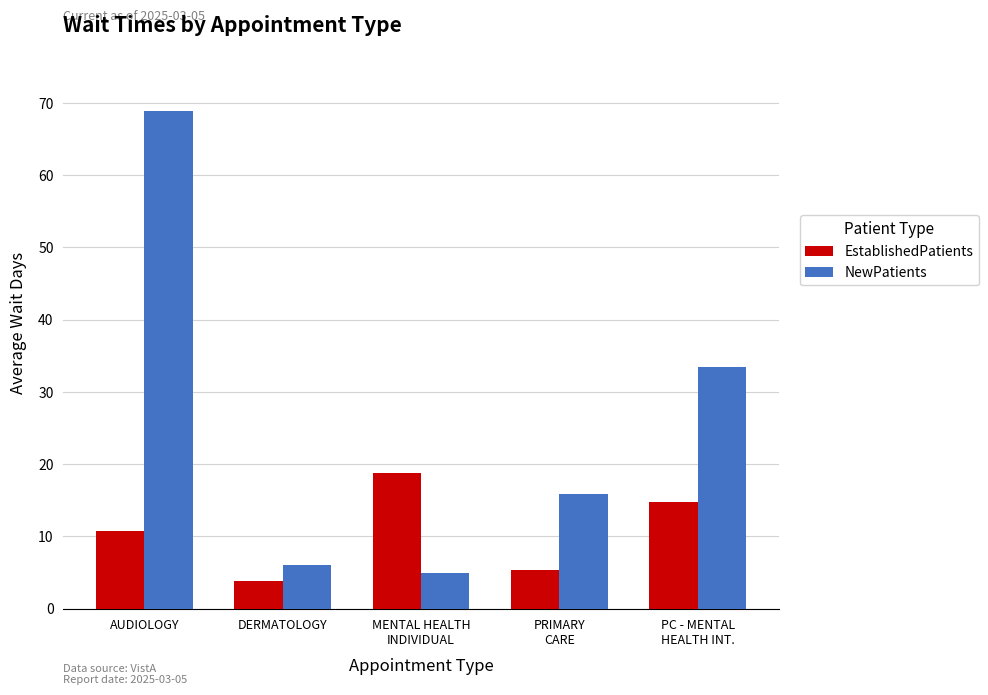

What is the label of the 1st bar from the right?

PC - MENTAL
HEALTH INT.